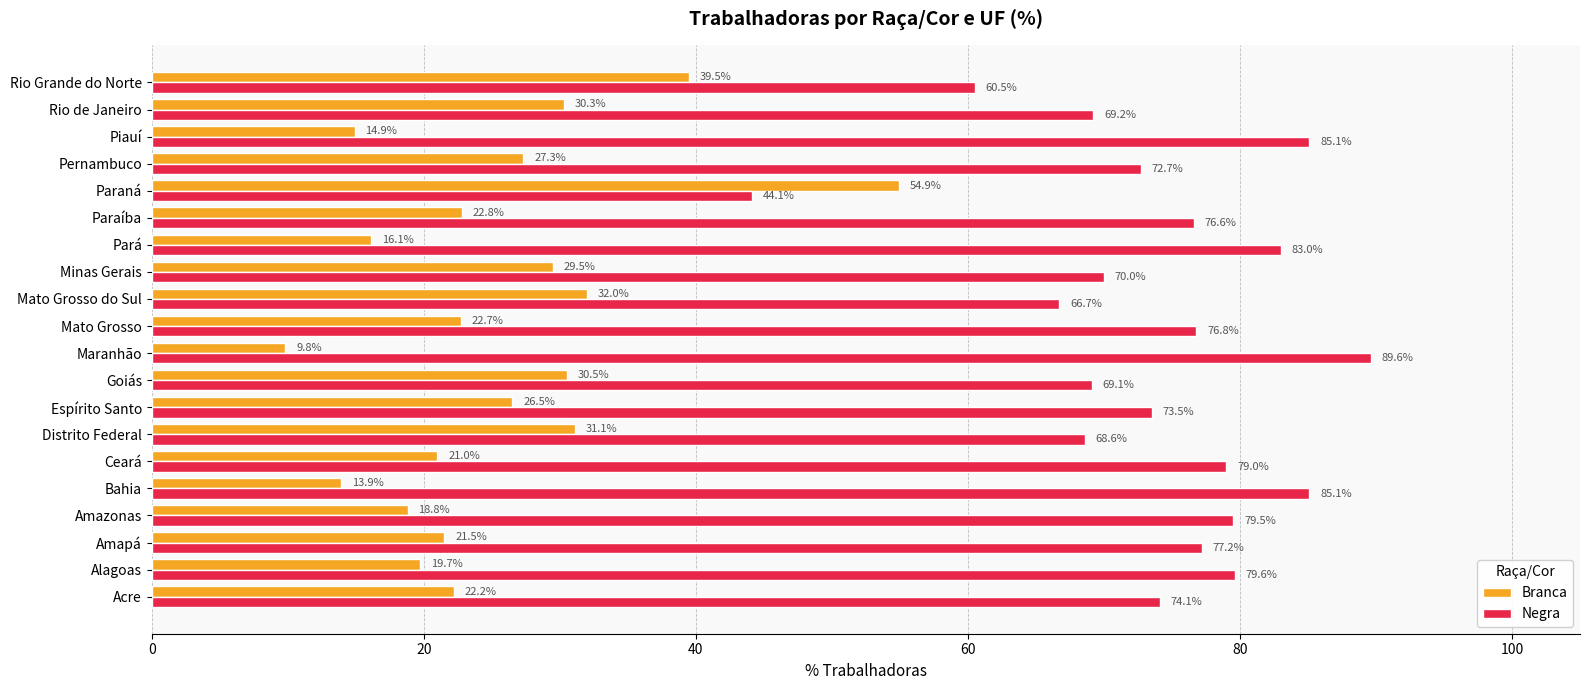

At which label is Branca closest to 32?

Mato Grosso do Sul